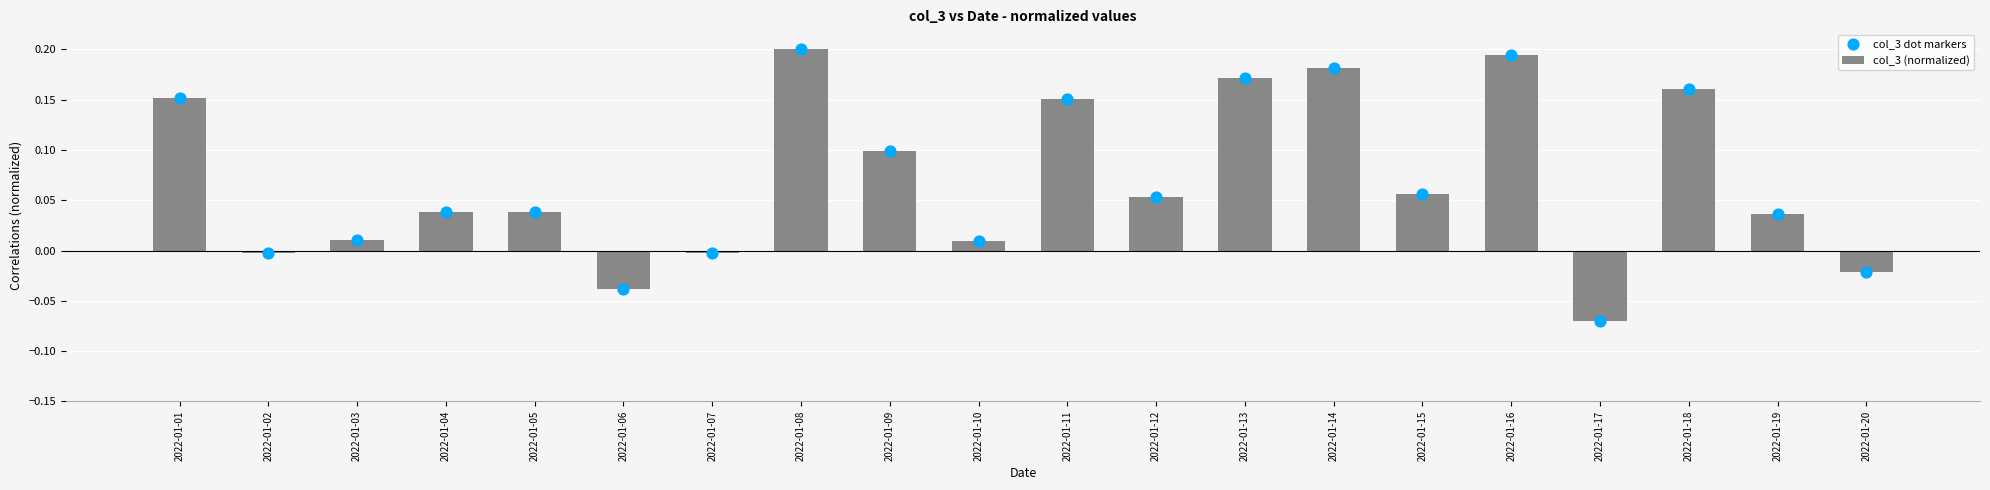

What are all the series names shown in the legend?

col_3 (normalized), col_3 dot markers